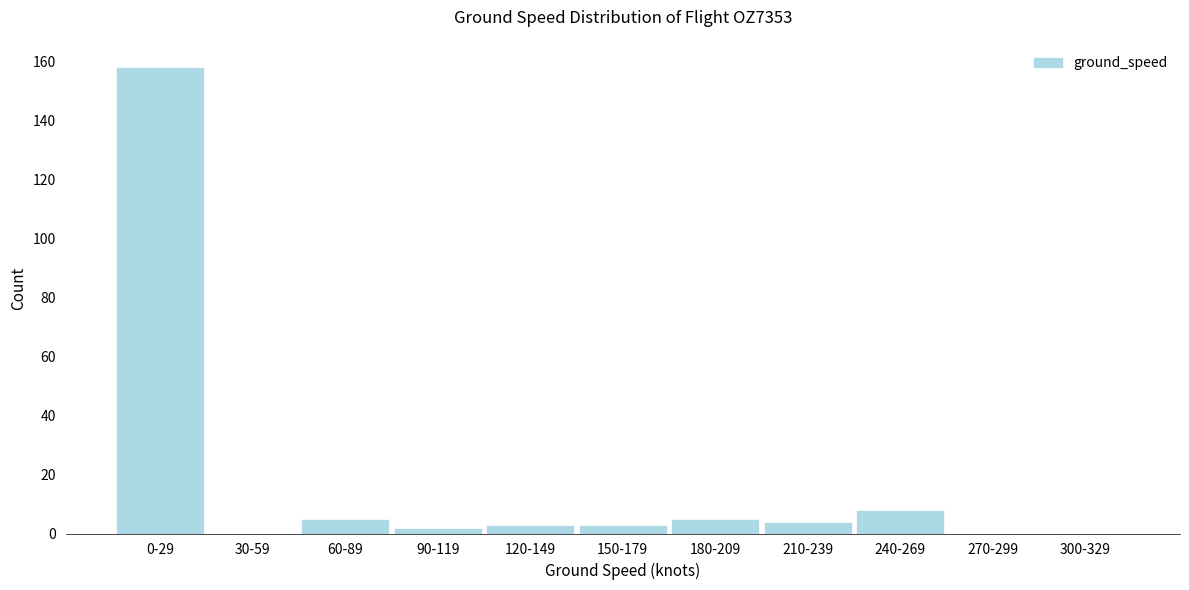

Reading left to right, what are all the values shown in this chart?

0-29=158	30-59=0	60-89=5	90-119=2	120-149=3	150-179=3	180-209=5	210-239=4	240-269=8	270-299=0	300-329=0